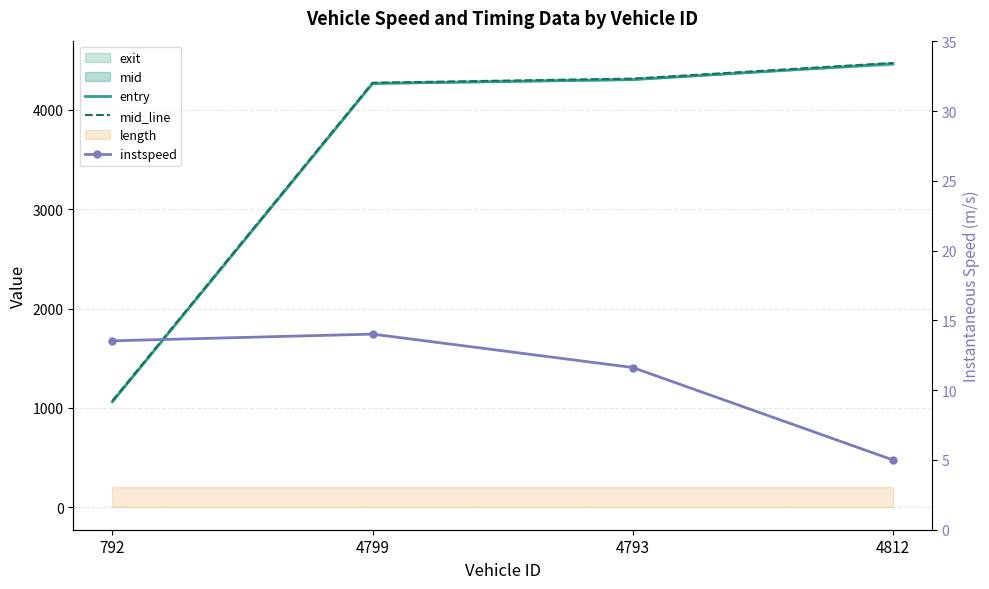

True or false: mid_line has more than 0 interior local peaks.

False